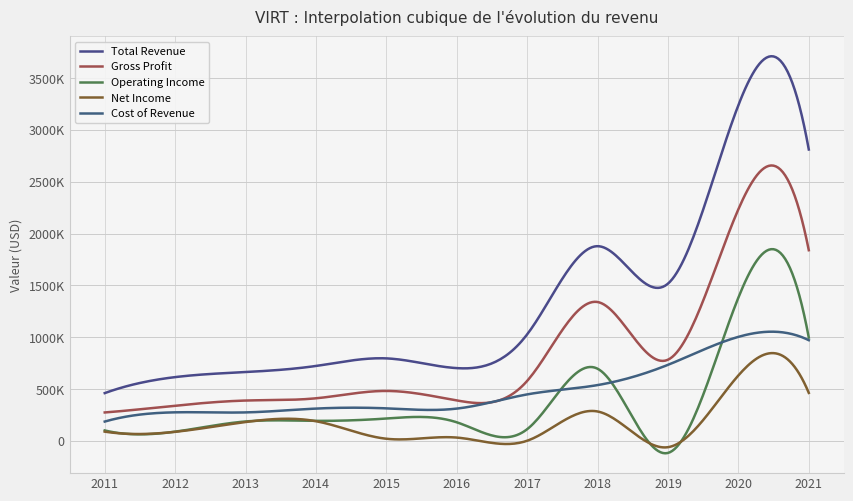

Reading left to right, what are all the values shown in this chart?

Total Revenue: 461200	615600	664500	723100	796200	702300	1028000	1878700	1517500	3239300	2811500
Gross Profit: 274500	339800	389500	411100	482100	390600	579200	1340100	783500	2235300	1839800
Operating Income: 101000	89300	187600	193600	215900	179600	113200	696400	-116000	1382800	996900
Net Income: 89300	87600	182200	190100	20900	32200	1600	284000	-60500	631800	463200
Cost of Revenue: 186700	275800	275000	311900	314100	311700	448800	538600	734000	1004000	971700